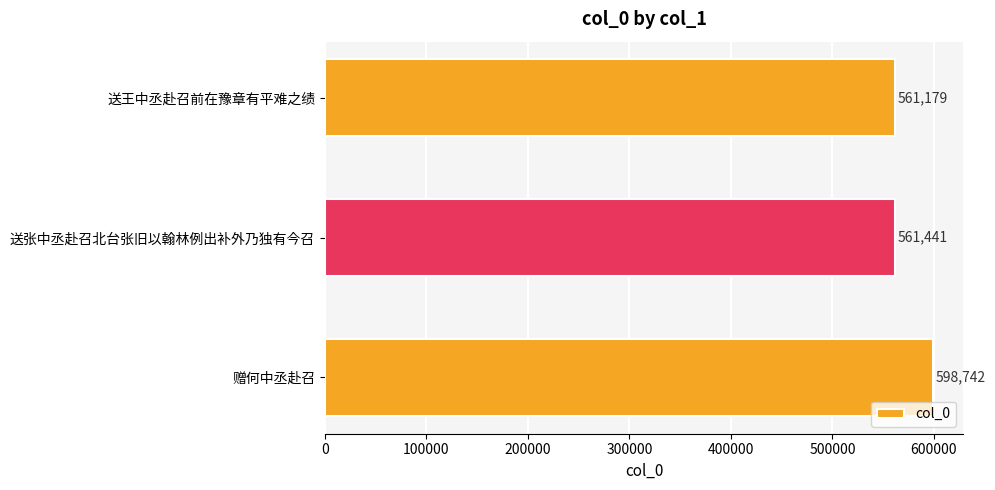

What is the ratio of the value at 赠何中丞赴召 to the value at 送王中丞赴召前在豫章有平难之绩?

1.1